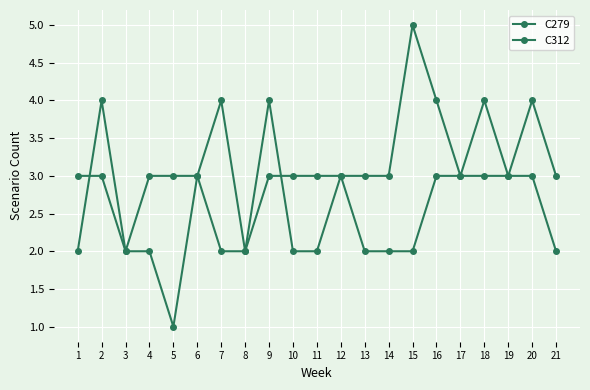

The C279 series shows 3 at 12. True or false?

True